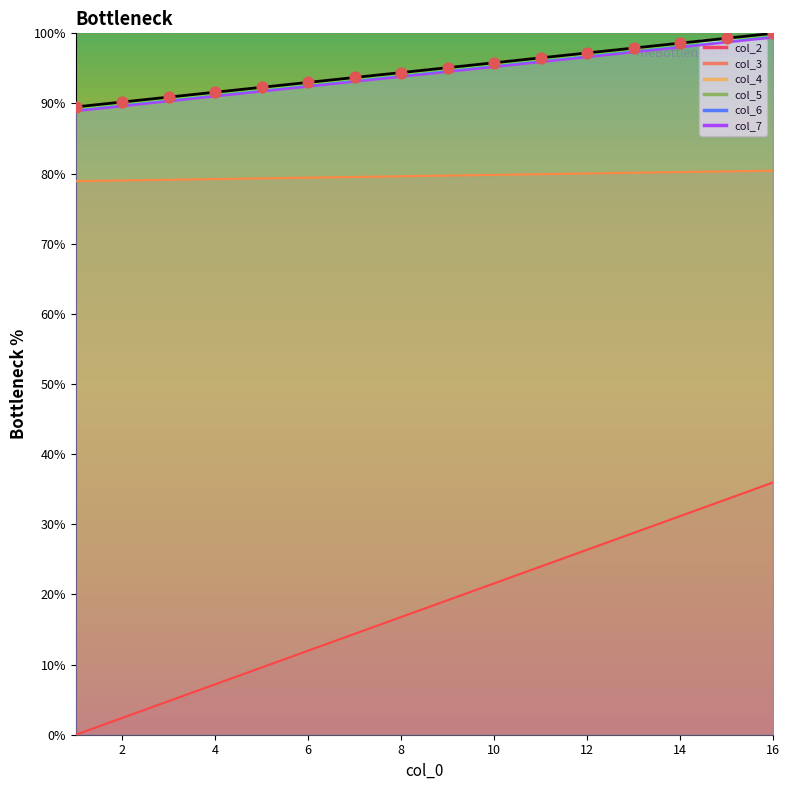

Approximately how many times larger is the value at 16 compared to 10?

1.0